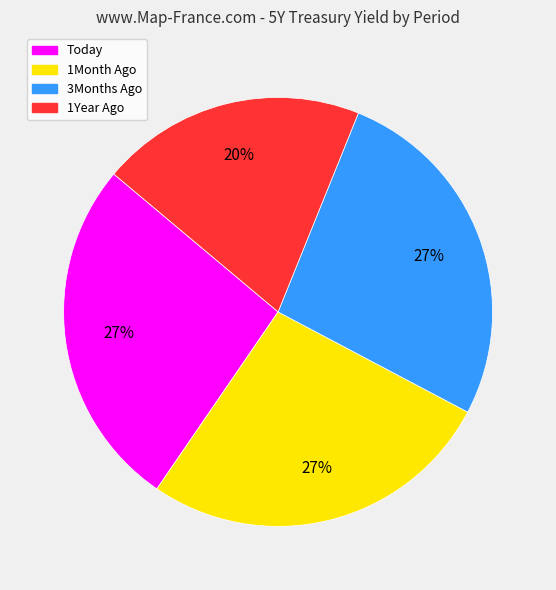

Does any single category account for the majority?

No